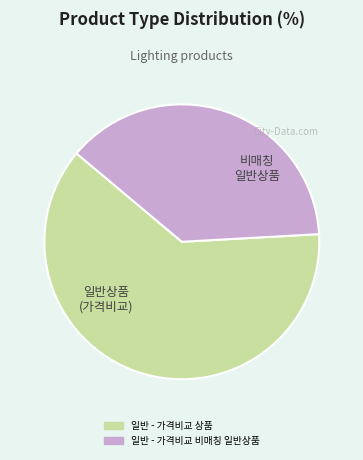

Is the sum of 일반 - 가격비교 상품 and 일반 - 가격비교 비매칭 일반상품 greater than half?

Yes